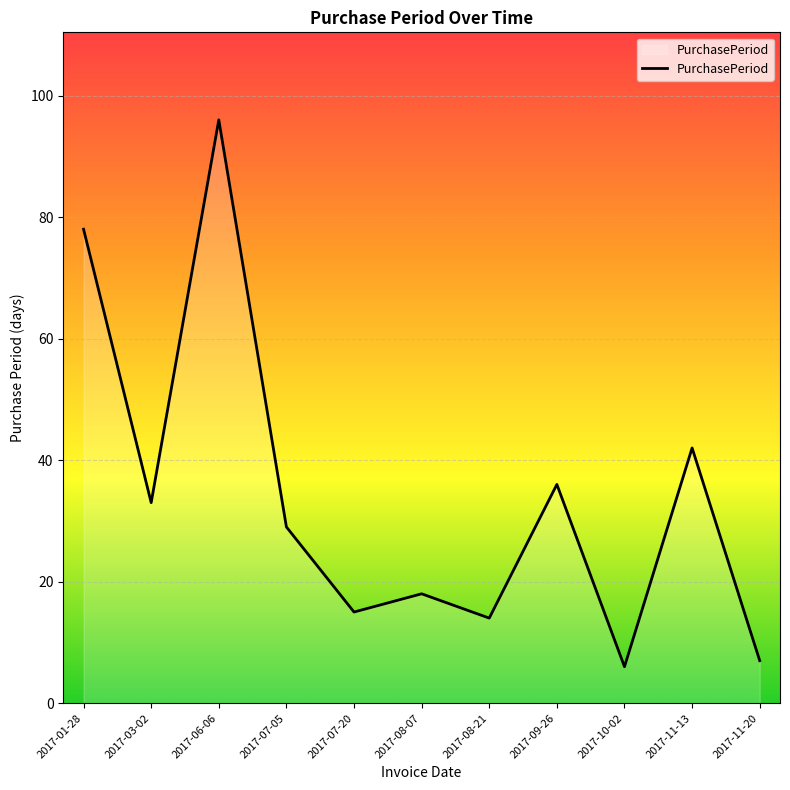

List the labels in order of value, largest first.

2017-06-06, 2017-01-28, 2017-11-13, 2017-09-26, 2017-03-02, 2017-07-05, 2017-08-07, 2017-07-20, 2017-08-21, 2017-11-20, 2017-10-02